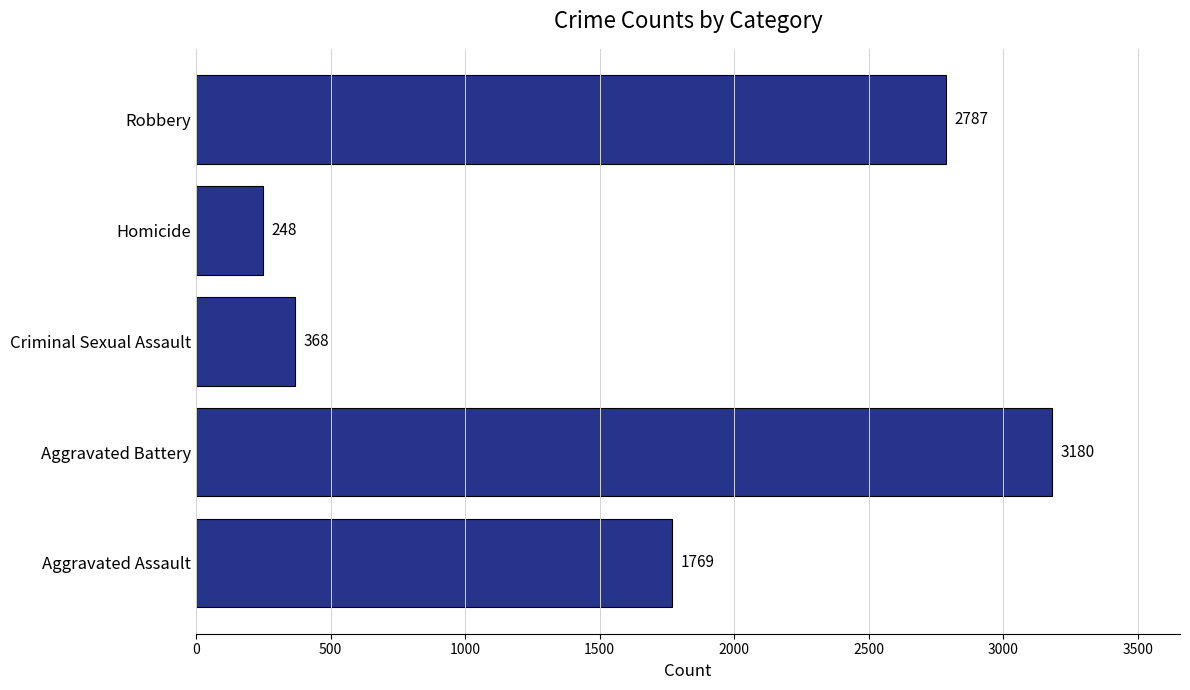

Reading bottom to top, what are all the values shown in this chart?

Aggravated Assault=1769	Aggravated Battery=3180	Criminal Sexual Assault=368	Homicide=248	Robbery=2787